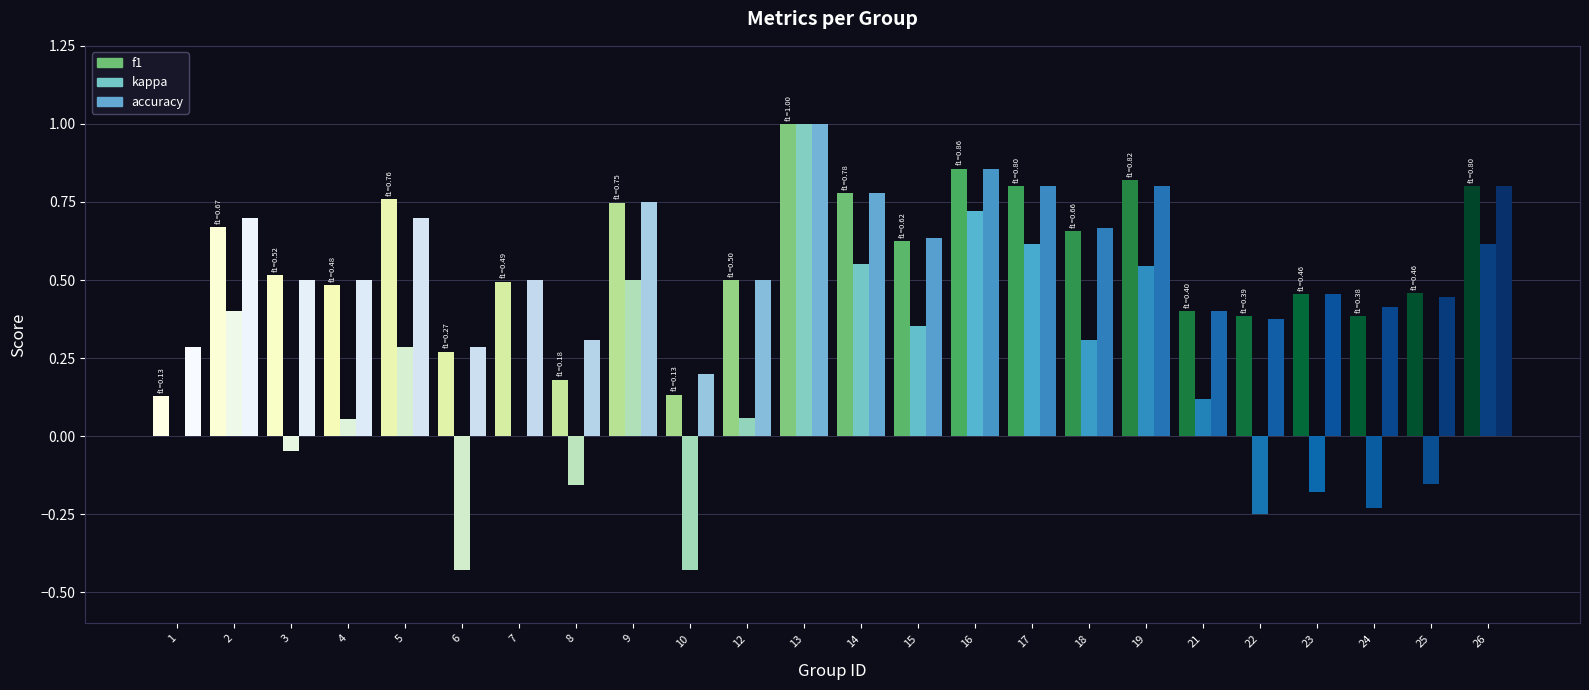

How many groups of bars are there?

24